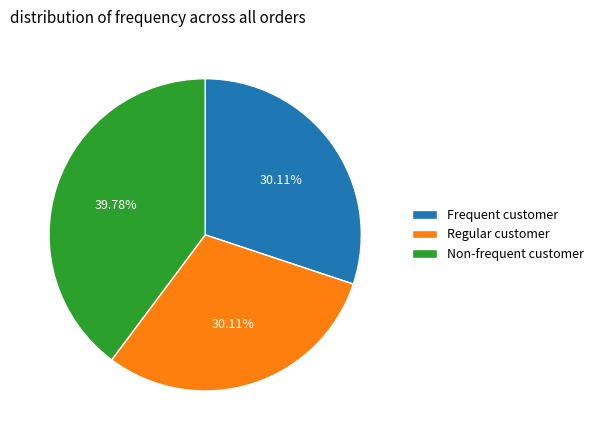

Approximately how many times larger is the value at Frequent customer compared to Non-frequent customer?

0.8